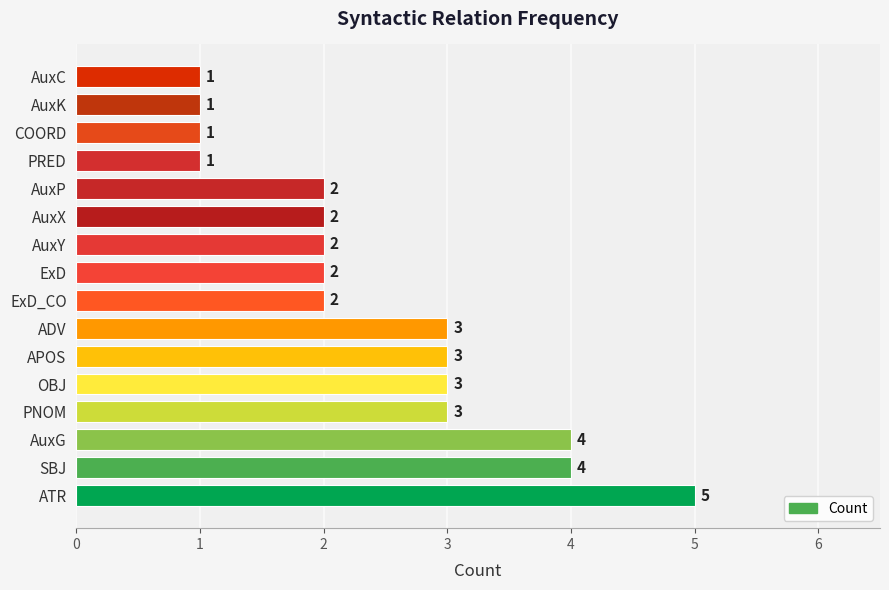

Reading bottom to top, list all the values displayed in this chart.

ATR=5	SBJ=4	AuxG=4	PNOM=3	OBJ=3	APOS=3	ADV=3	ExD_CO=2	ExD=2	AuxY=2	AuxX=2	AuxP=2	PRED=1	COORD=1	AuxK=1	AuxC=1